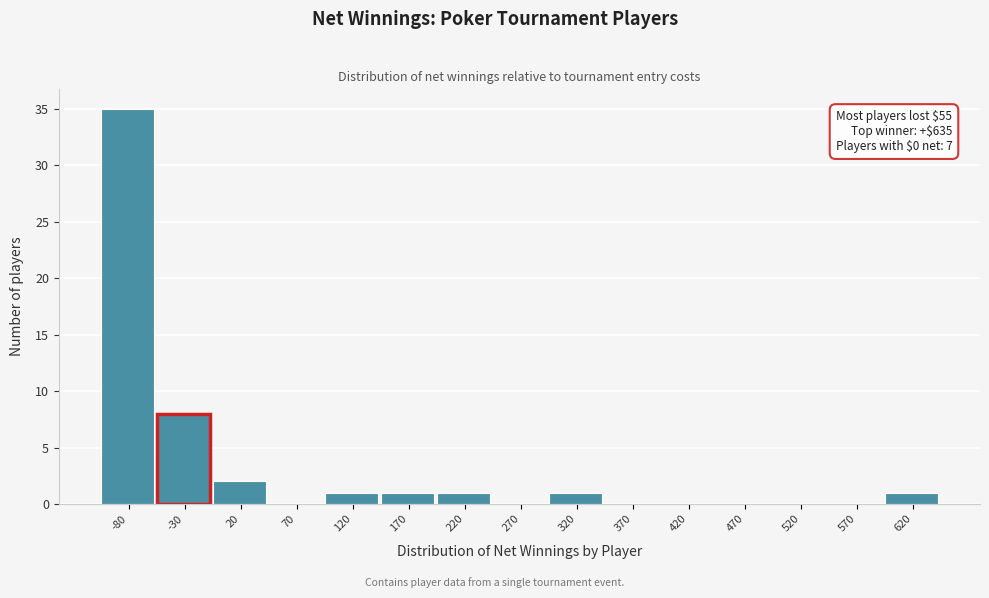

Reading left to right, list all the values displayed in this chart.

-80=35	-30=8	20=2	70=0	120=1	170=1	220=1	270=0	320=1	370=0	420=0	470=0	520=0	570=0	620=1